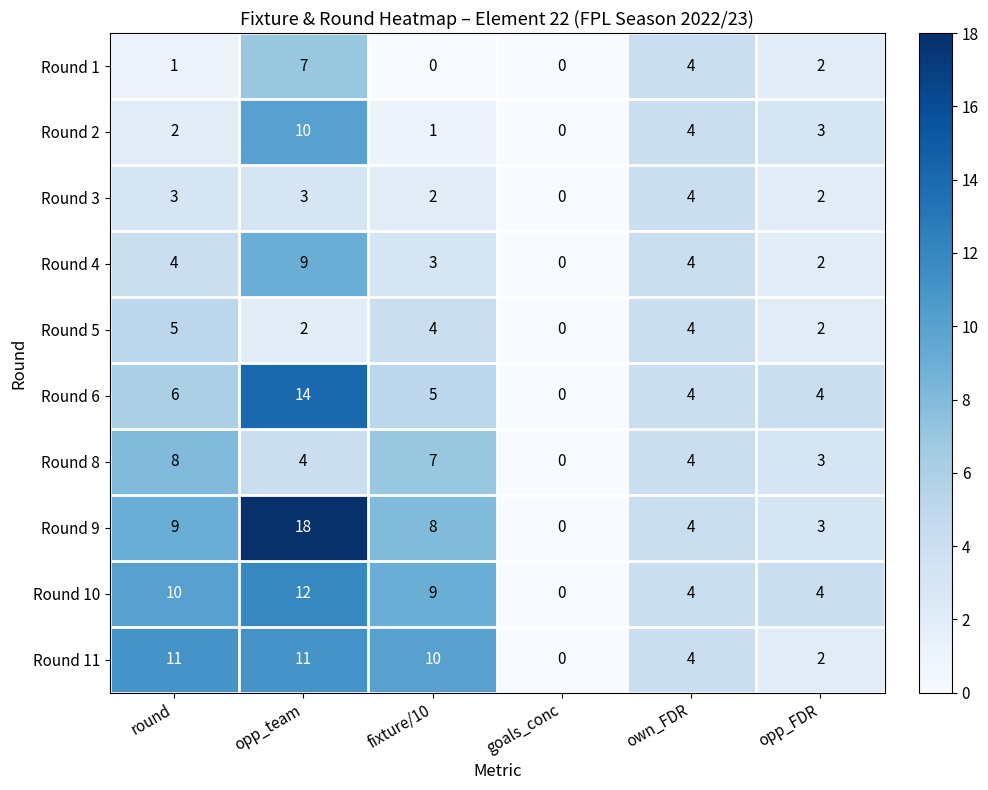

Read the Round 10 value at opp_FDR.

4